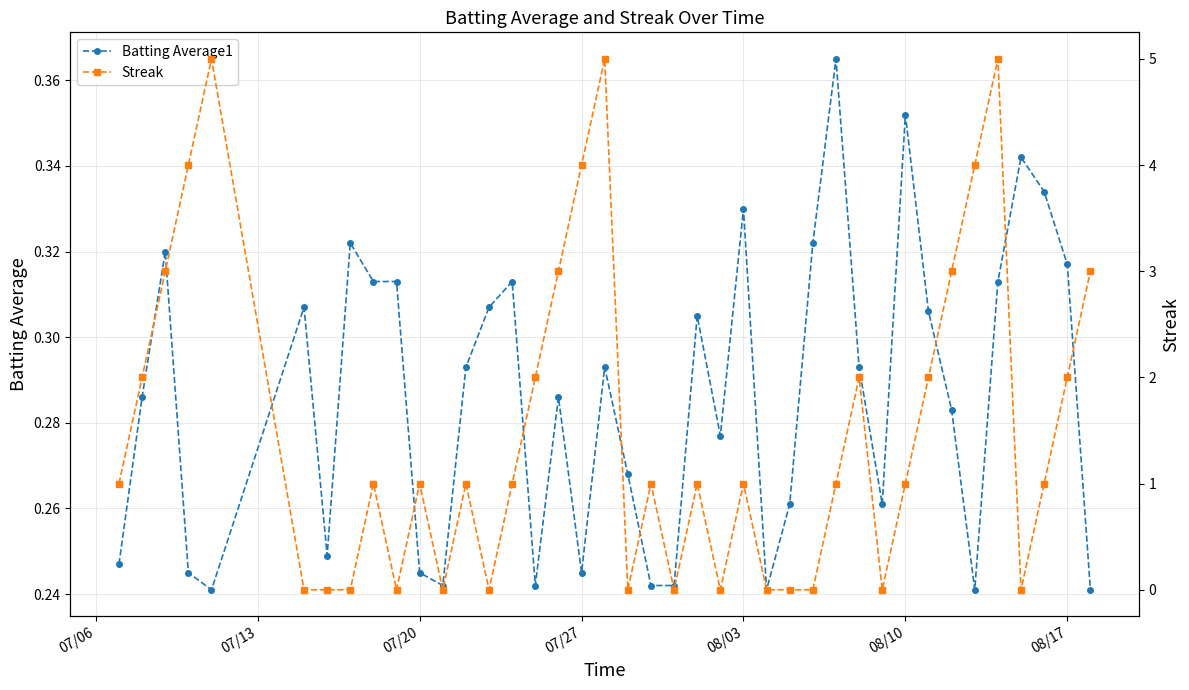

What are all the series names shown in the legend?

Batting Average1, Streak